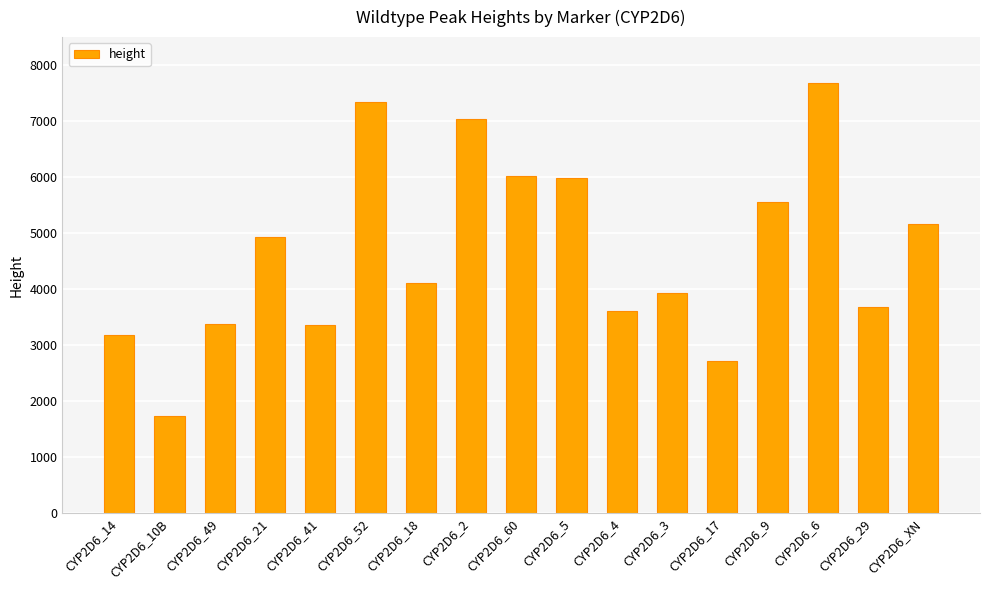

Which has a higher value, CYP2D6_9 or CYP2D6_52?

CYP2D6_52